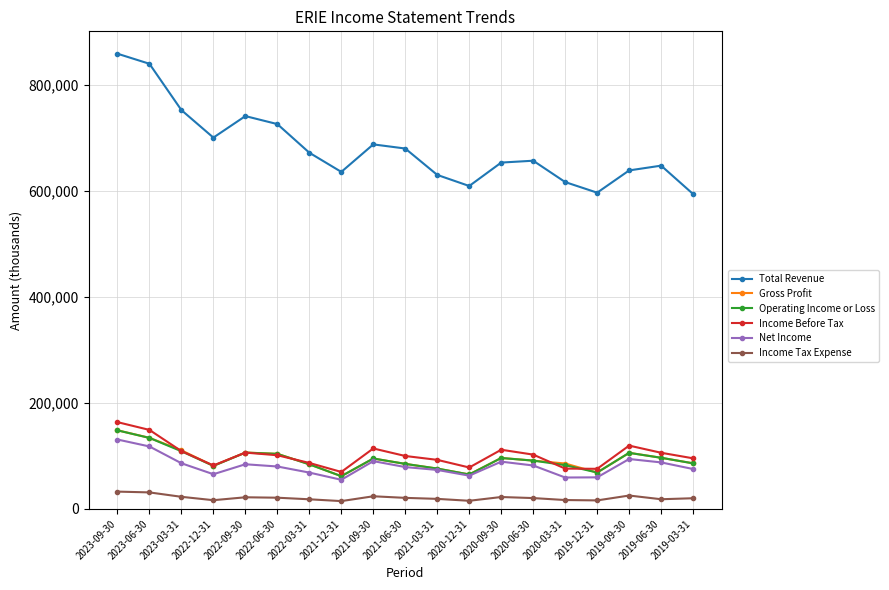

Which series has the widest spread of values?

Total Revenue